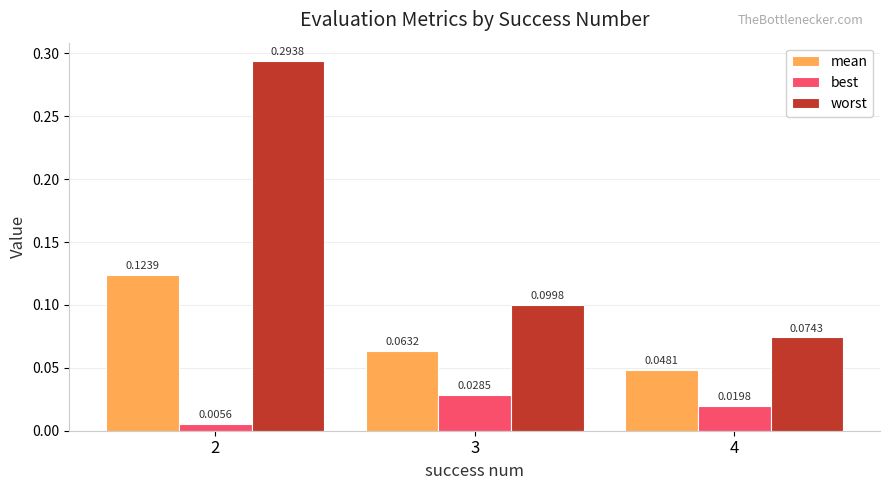

Is the value of worst at 4 greater than the value of mean at 2?

No